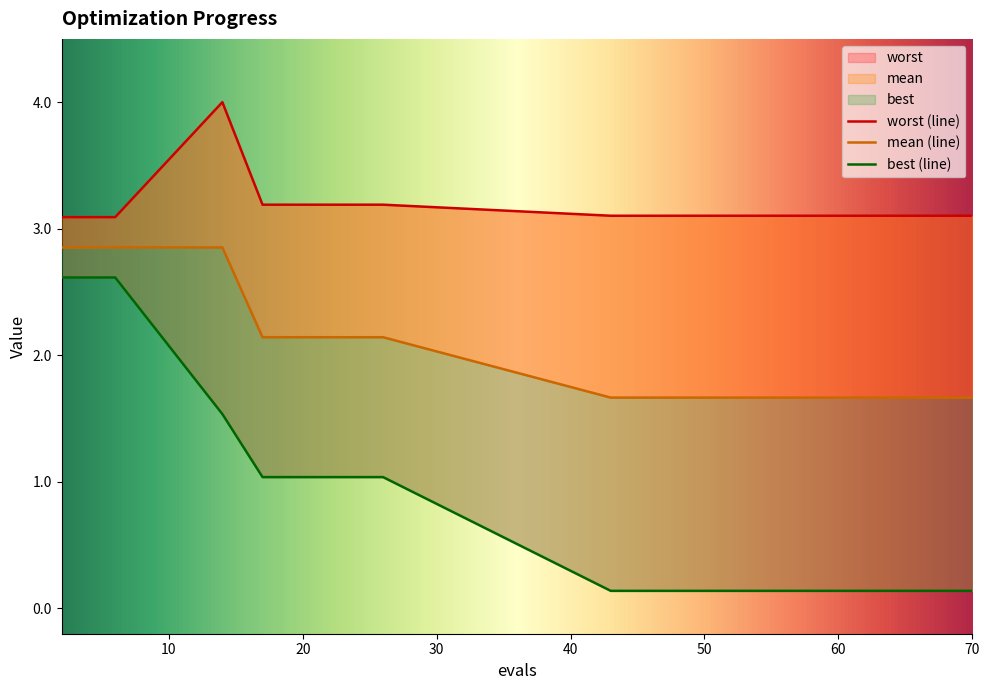

What is the spread (max minus min) of values at 21?

2.2